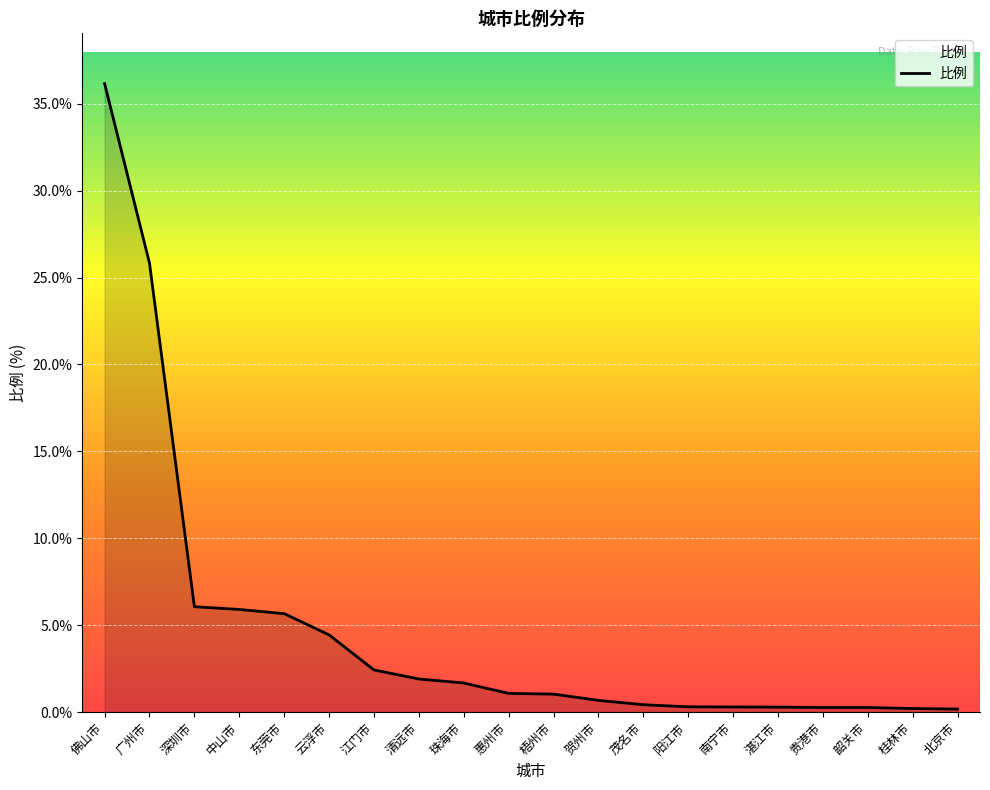

What is the difference between the maximum and minimum values?

36.0